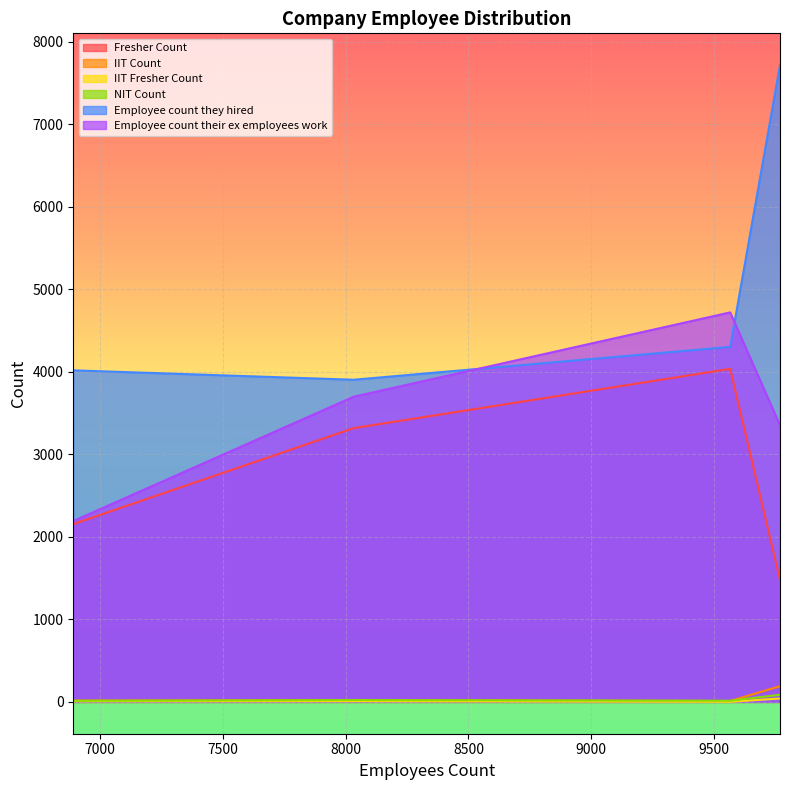

What is the average value of the IIT Fresher Count series?

14